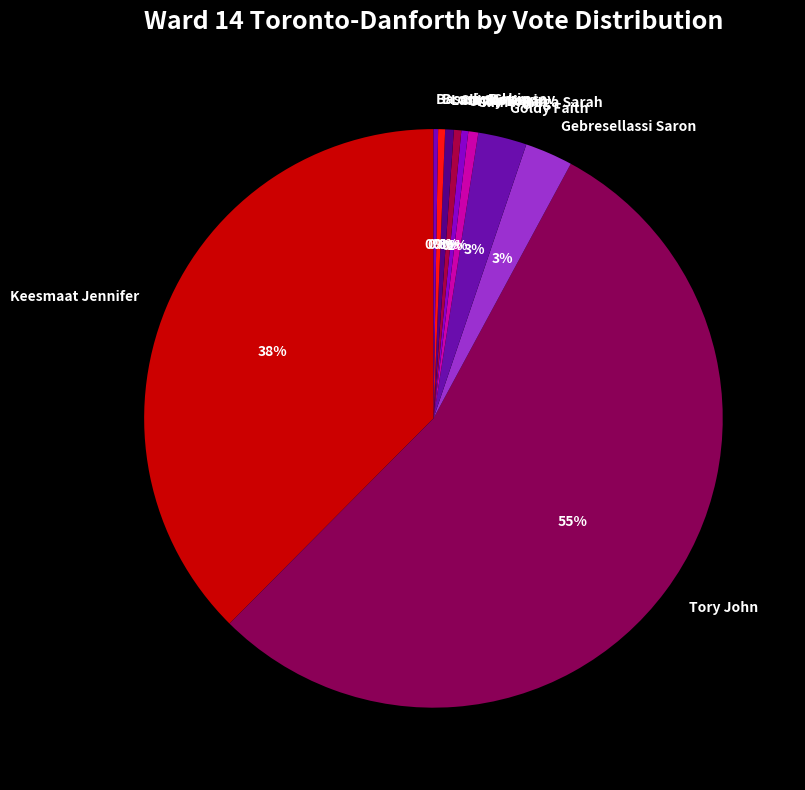

Is the sum of Goldy Faith and Choy Logan greater than half?

No